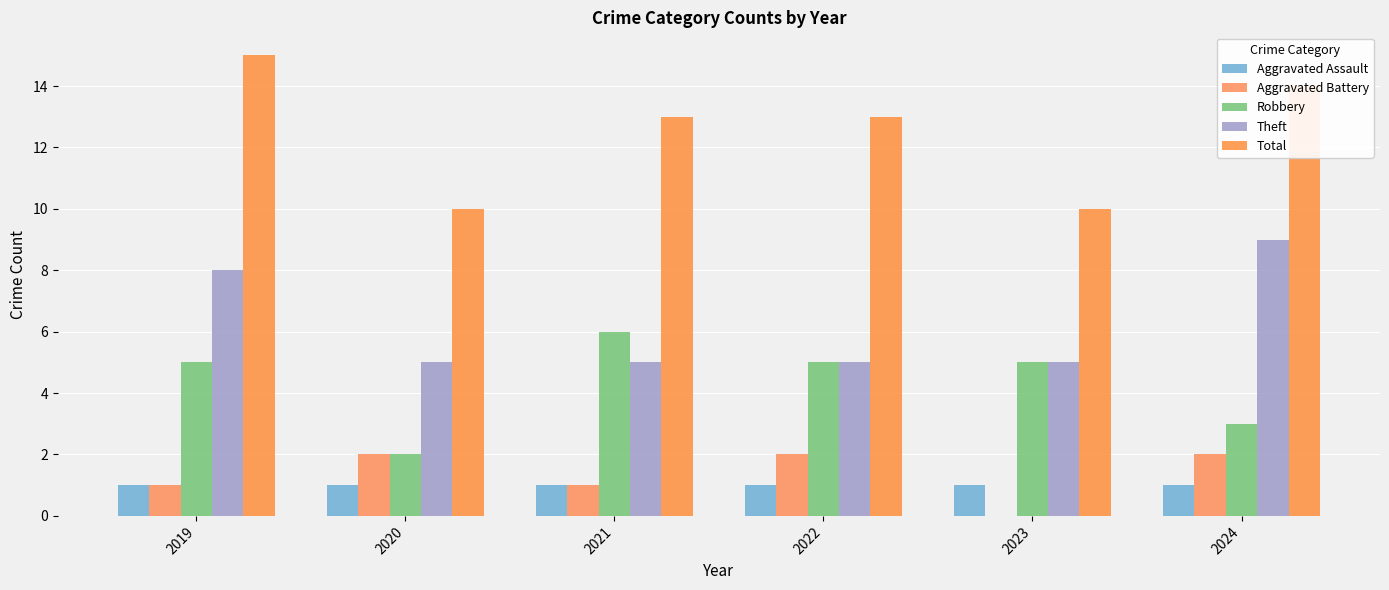

At how many categories does at least one series exceed 11?

4